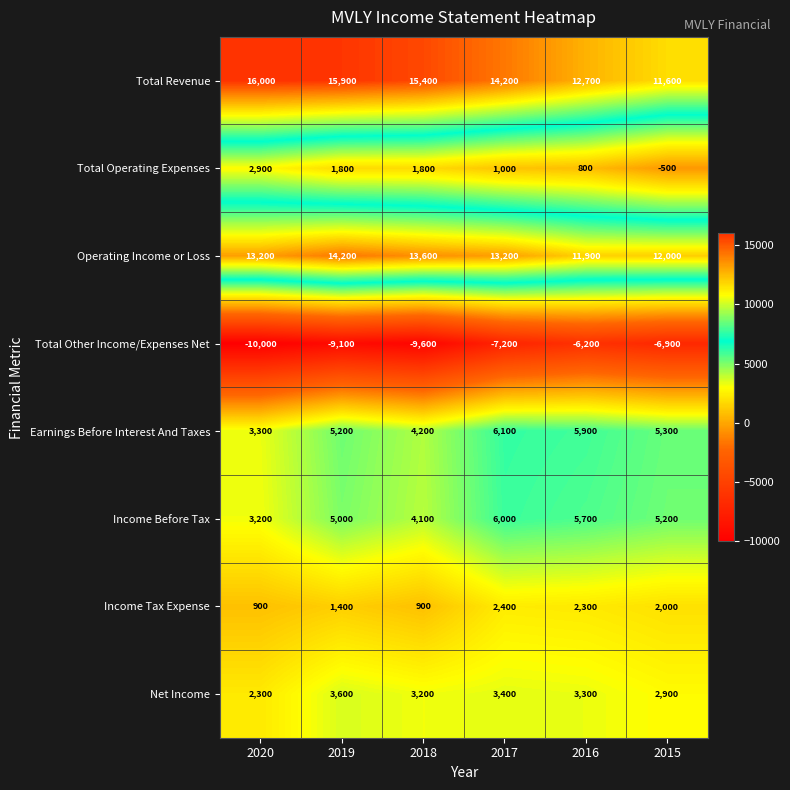

At which category is the sum across all series the highest?

2017